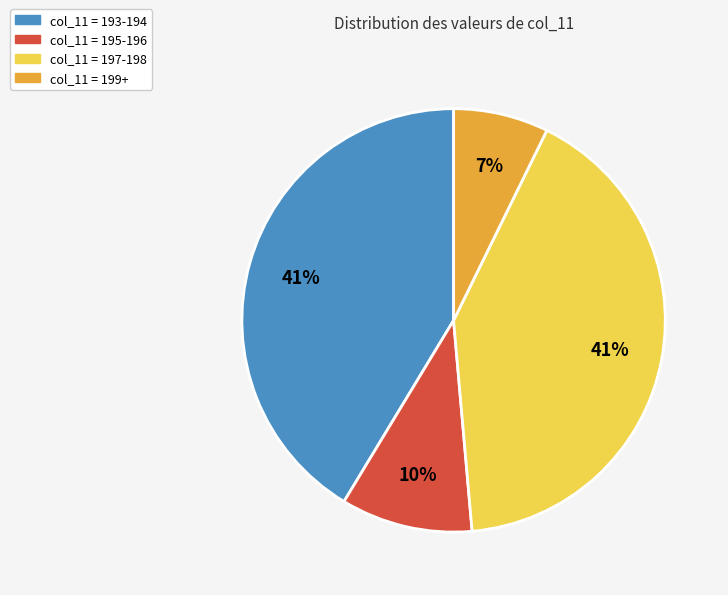

How many slices are in this pie chart?

4